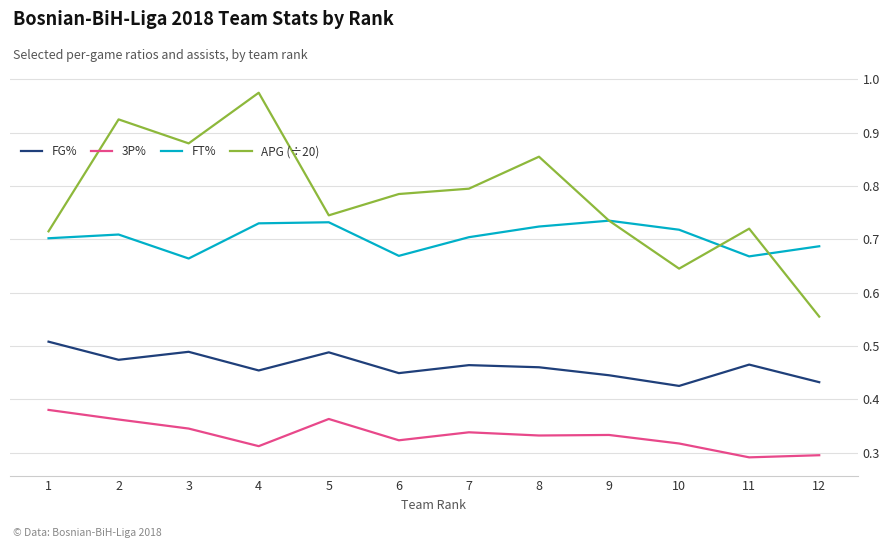

Where is APG (÷20) nearest to the value 0?

12